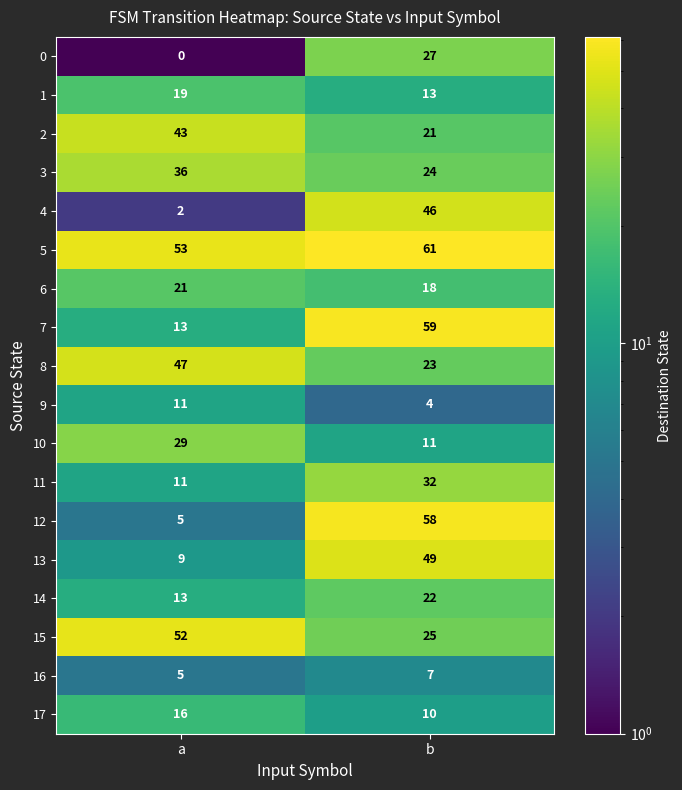

At which category is the sum across all series the highest?

b